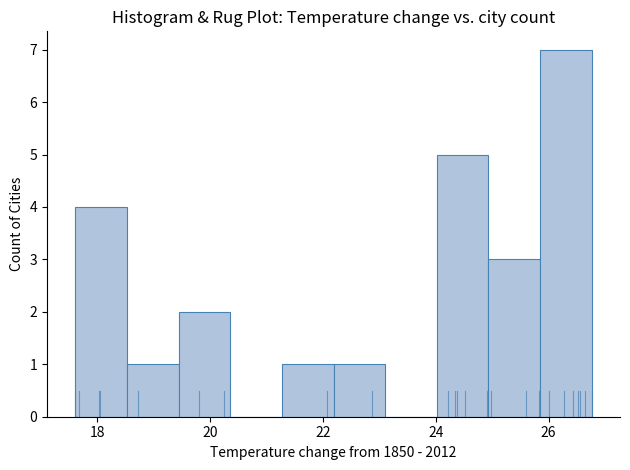

Over which range of the x-axis is the bar tallest?

25.8 to 26.8